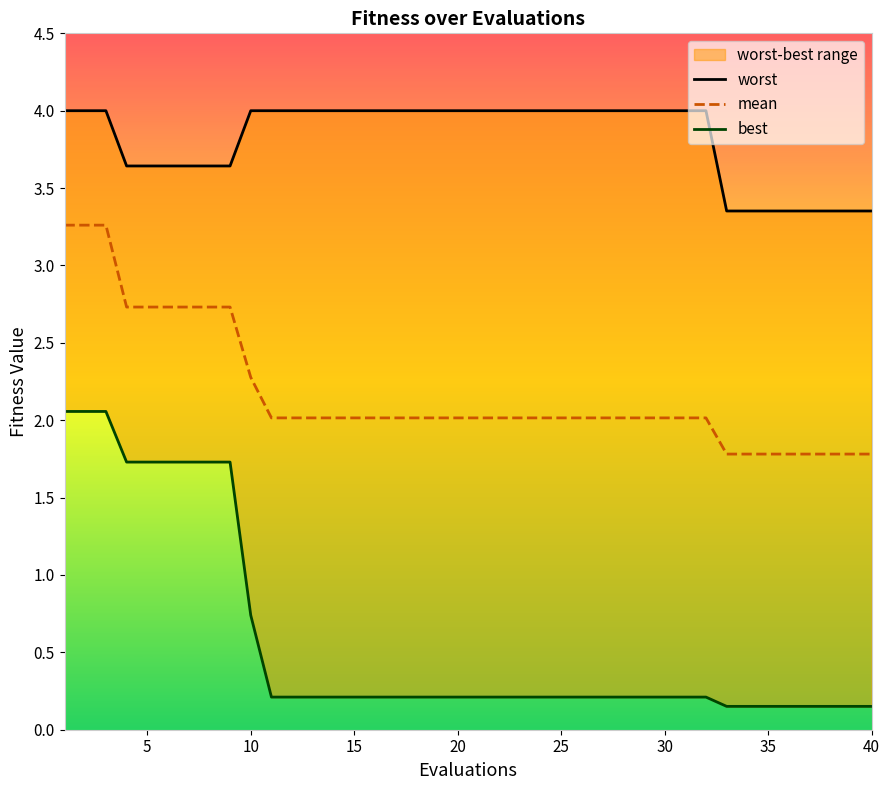

True or false: worst has a value of 4.9 at 5.

False